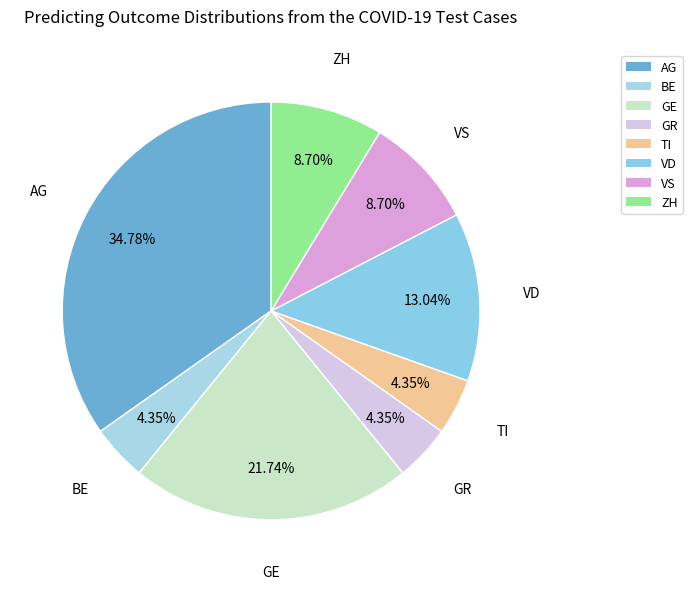

Do VD and TI together represent more than half of the pie?

No